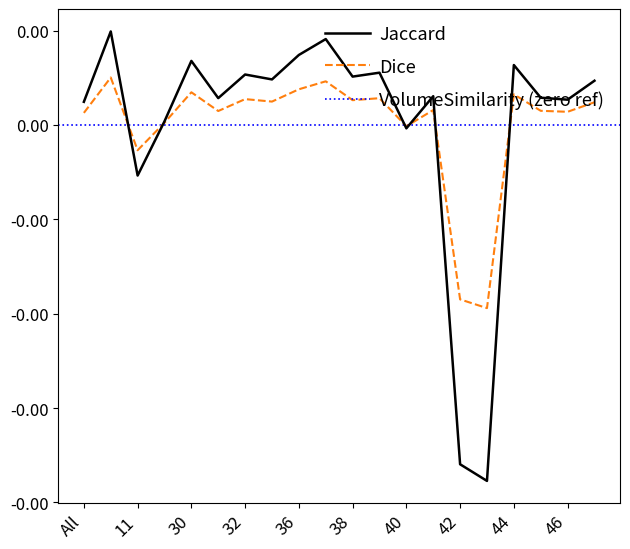

How many intersections are there between Jaccard and Dice?

6